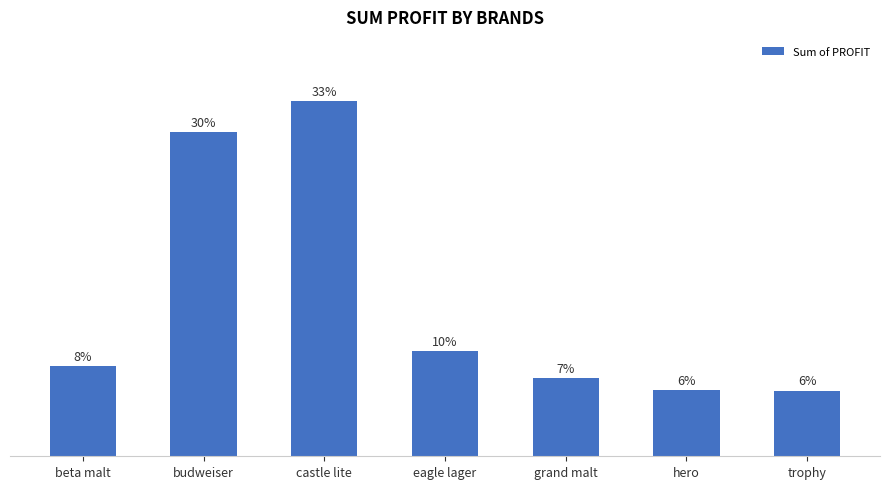

True or false: the data shows 44.2 at budweiser.

False